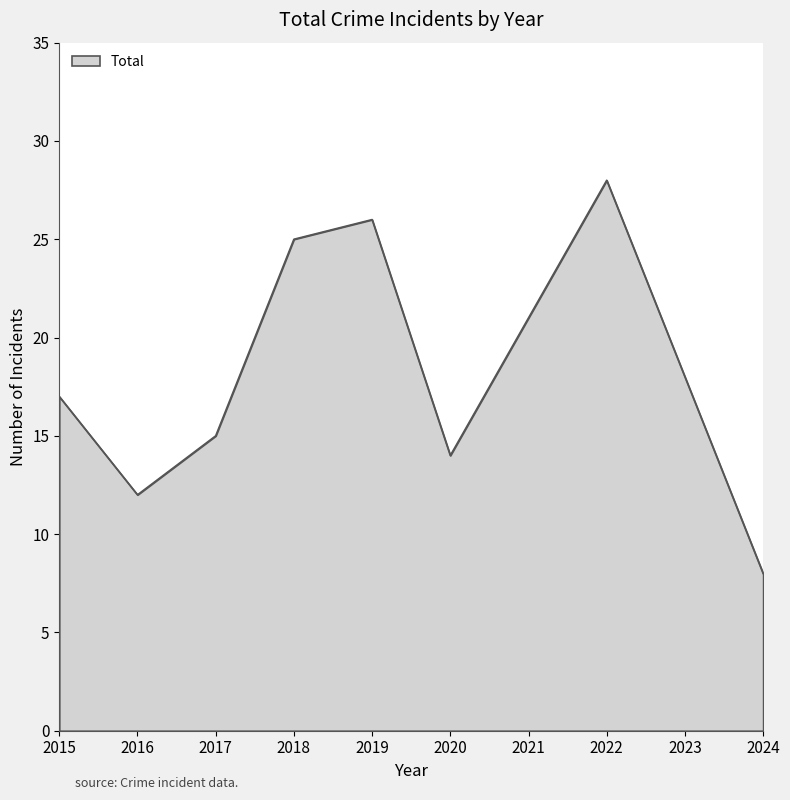

At which label does the data first exceed 18?

2018